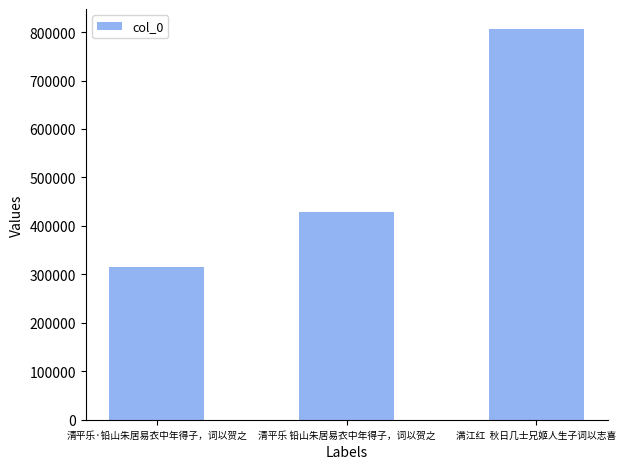

Reading right to left, transcribe all the data shown in this chart.

807257	427770	314982